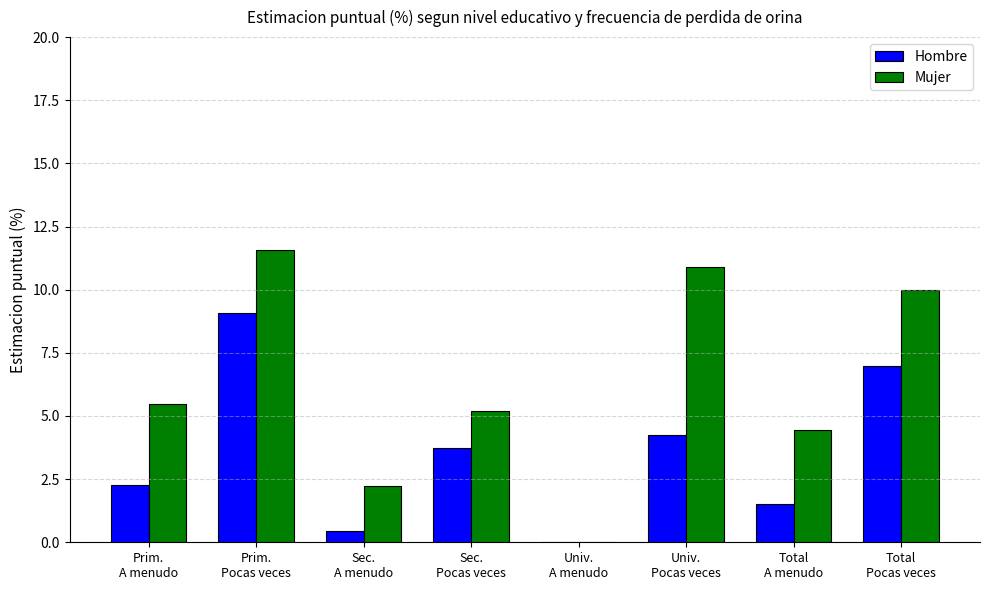

What is the approximate value of Hombre at Total
Pocas veces?

7.0